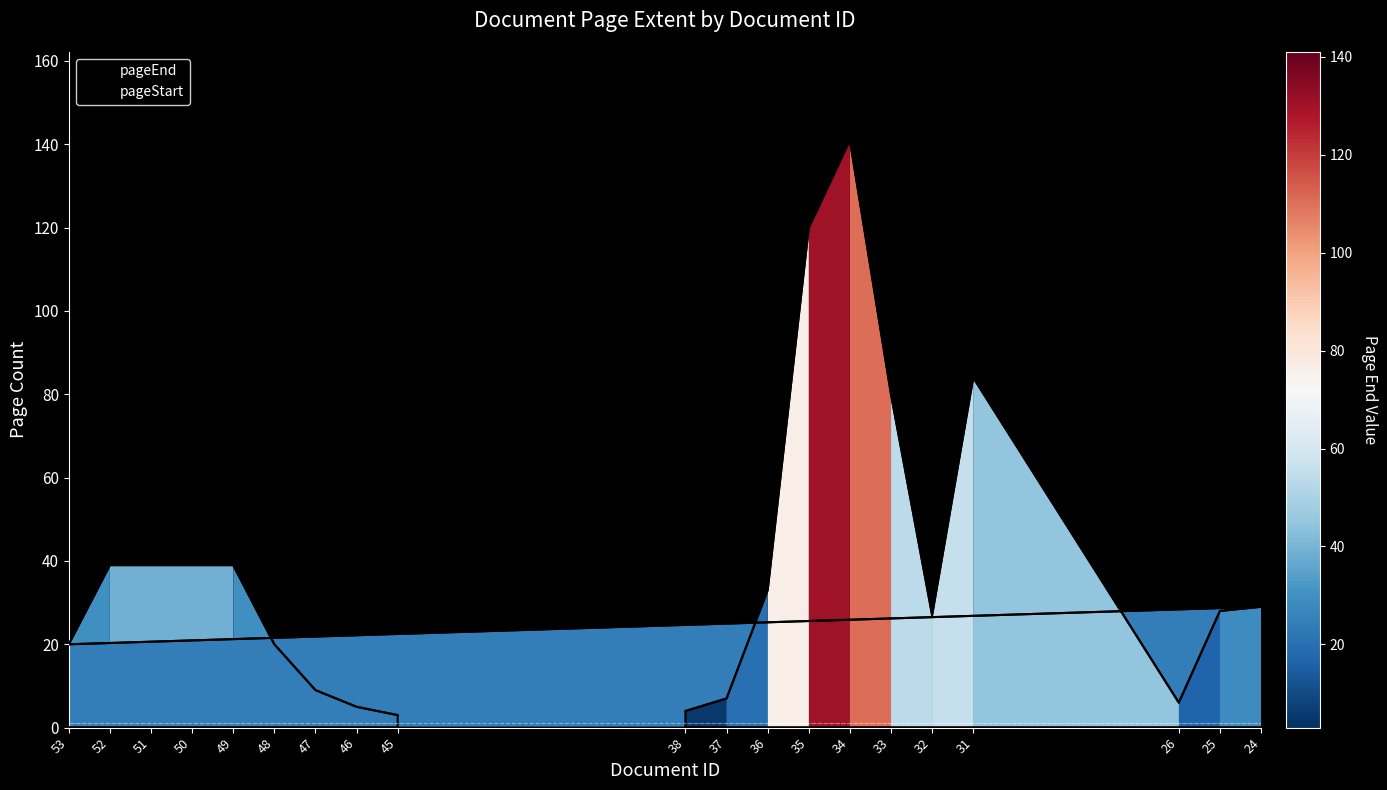

True or false: the data has more than 2 interior local peaks.

True